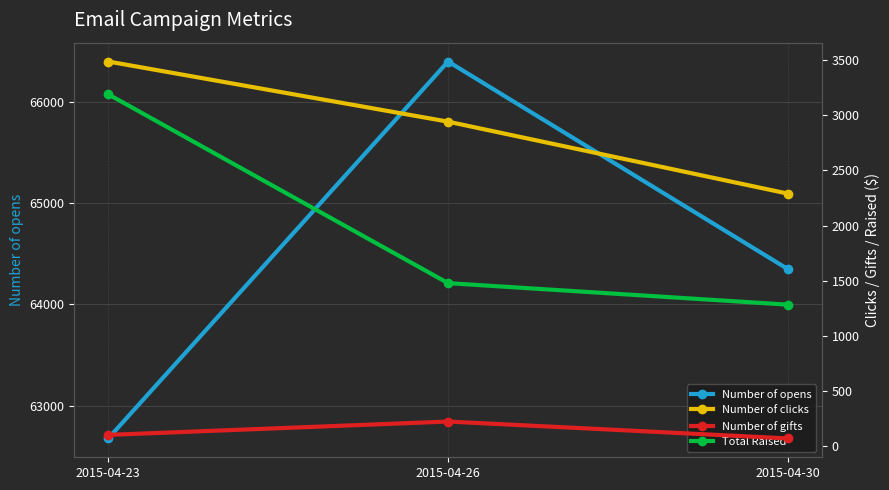

How many data points in Number of opens are above 64347?

1